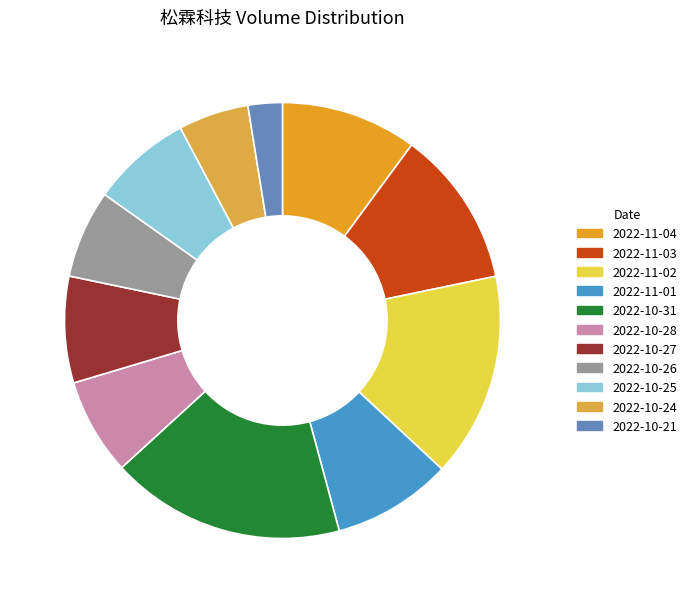

Rank the categories by value from highest to lowest.

2022-10-31, 2022-11-02, 2022-11-03, 2022-11-04, 2022-11-01, 2022-10-27, 2022-10-25, 2022-10-28, 2022-10-26, 2022-10-24, 2022-10-21